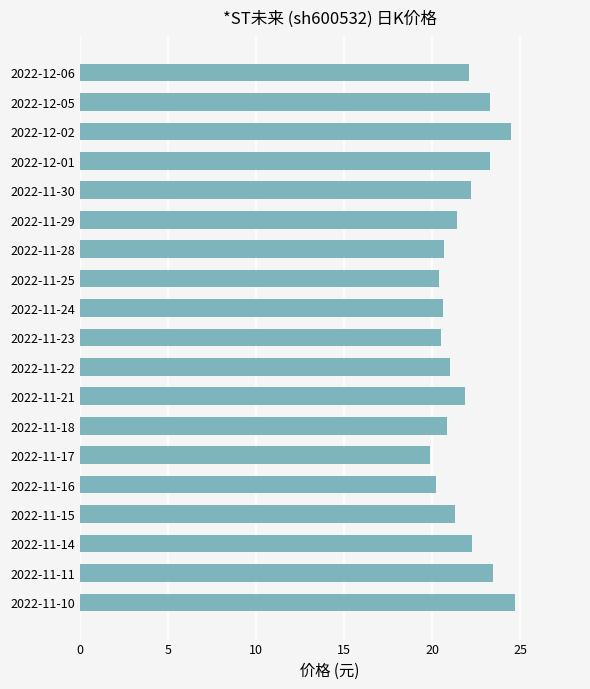

What is the difference between the second highest and second lowest values?

4.2